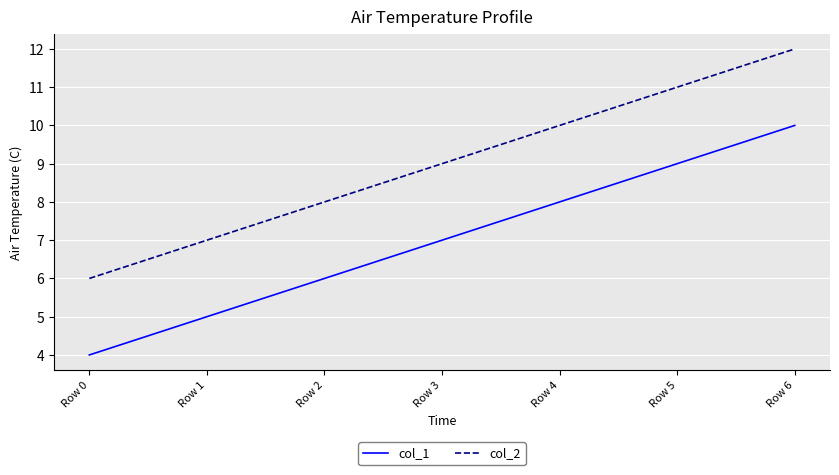

What is the total value across all series at Row 2?

14